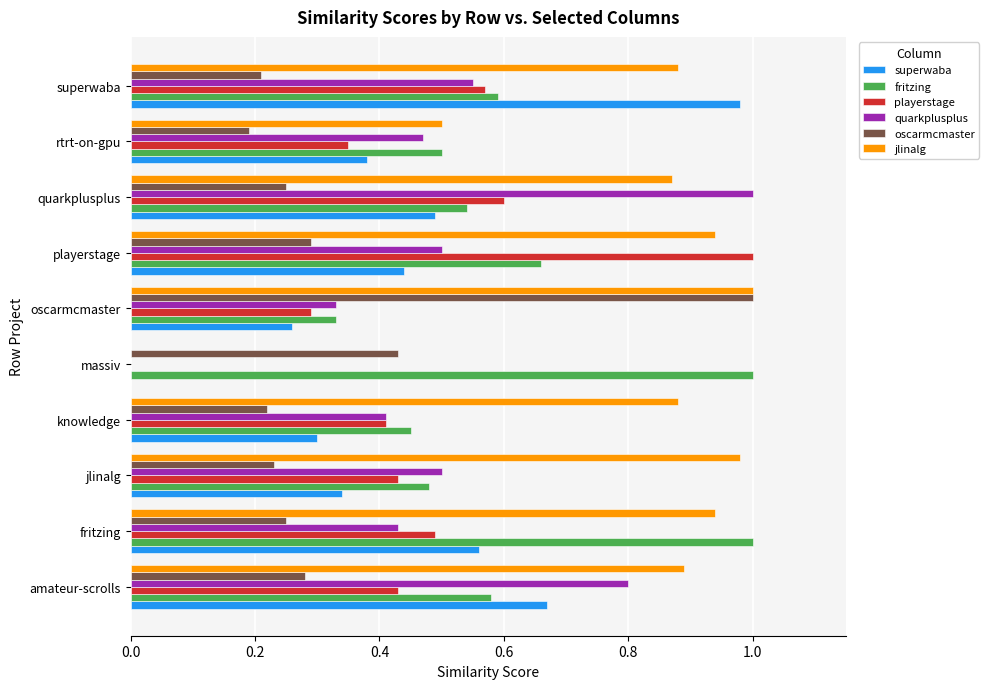

Which series changed the most between jlinalg and superwaba?

superwaba